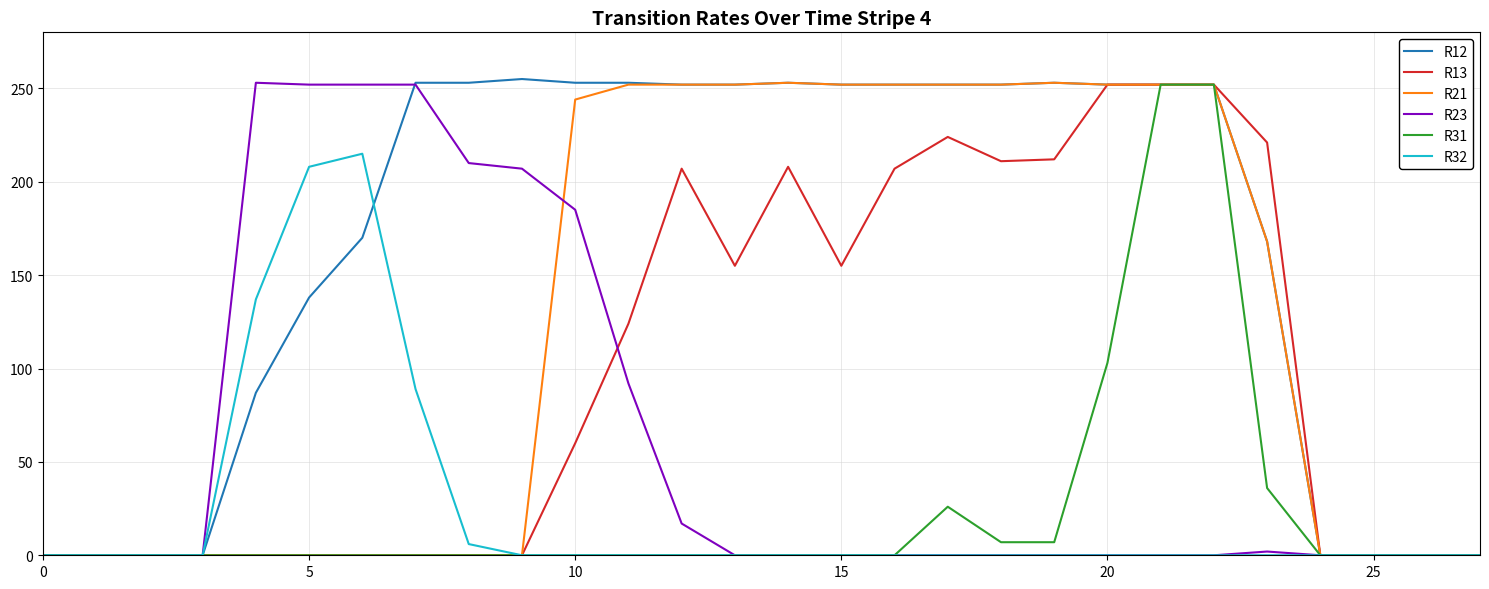

Which series has the largest total across all categories?

R12